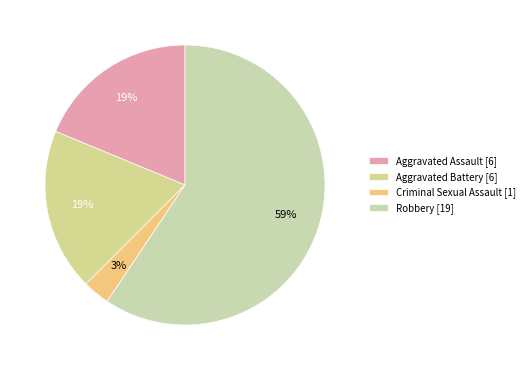

Which slice represents more than half of the pie?

Robbery